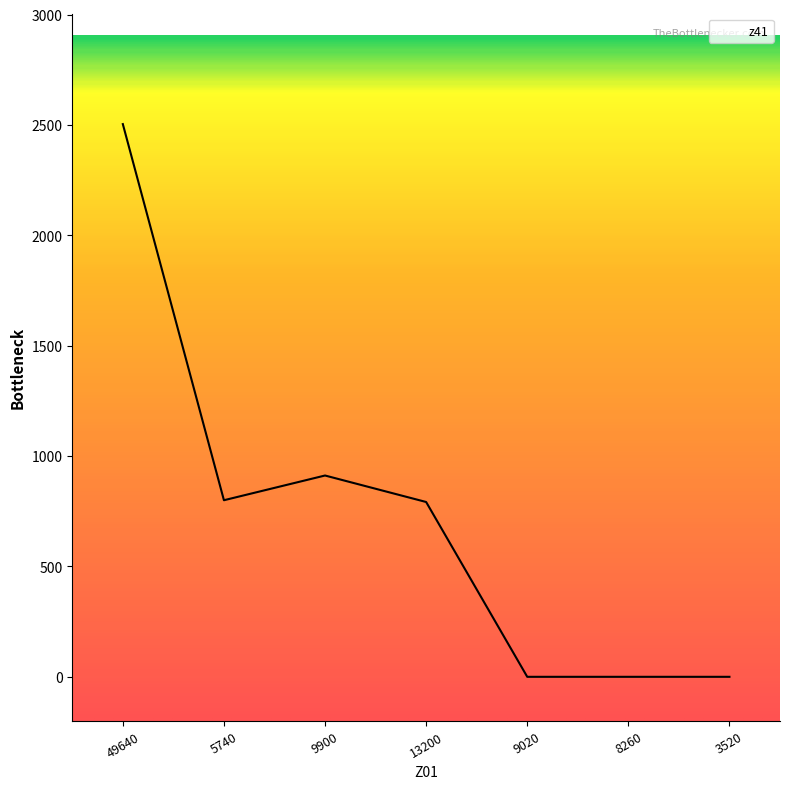

Reading left to right, transcribe all the data shown in this chart.

49640=2504	5740=800	9900=912	13200=792	9020=0	8260=0	3520=0